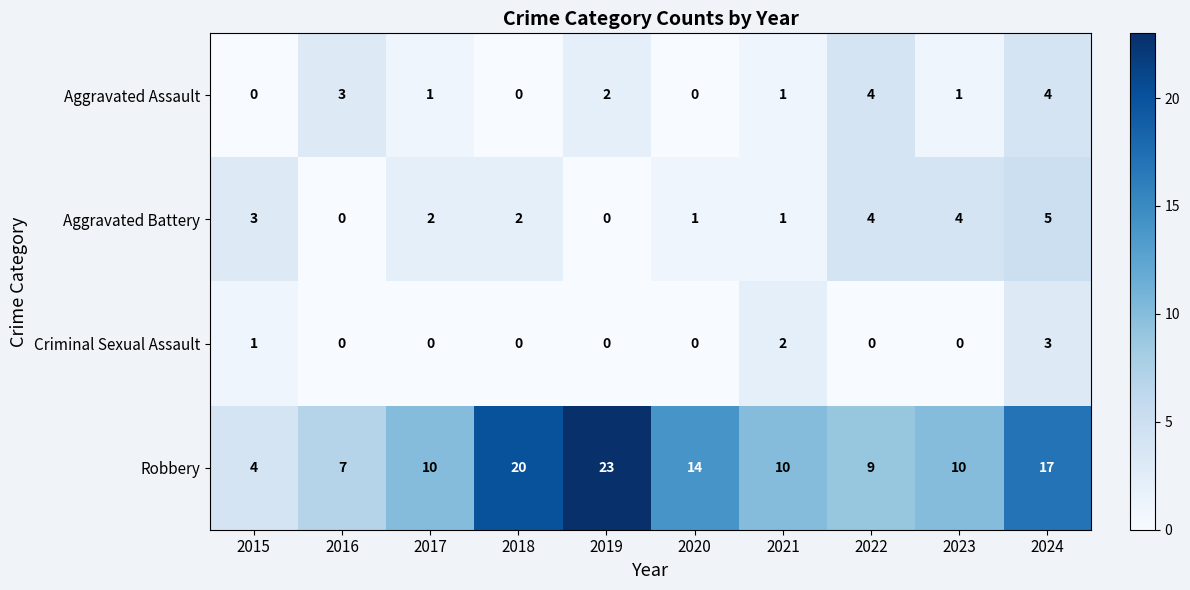

What is the difference between the highest and lowest values at 2019?

23